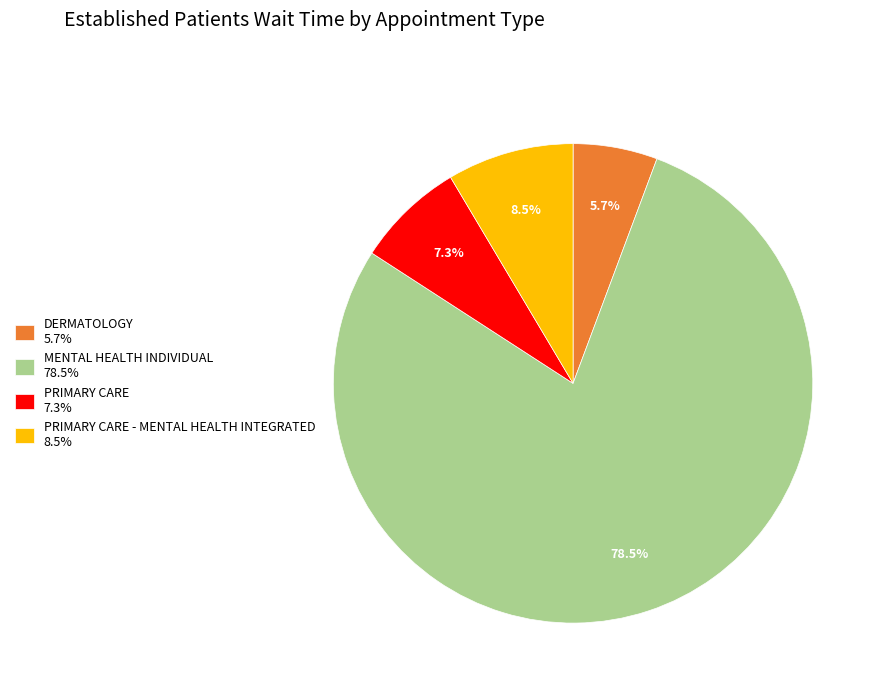

Is PRIMARY CARE 7.3% the majority of the pie?

No